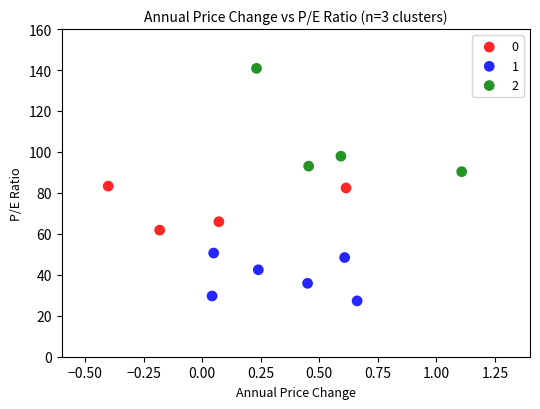

Which series contains the lowest Y value?

1